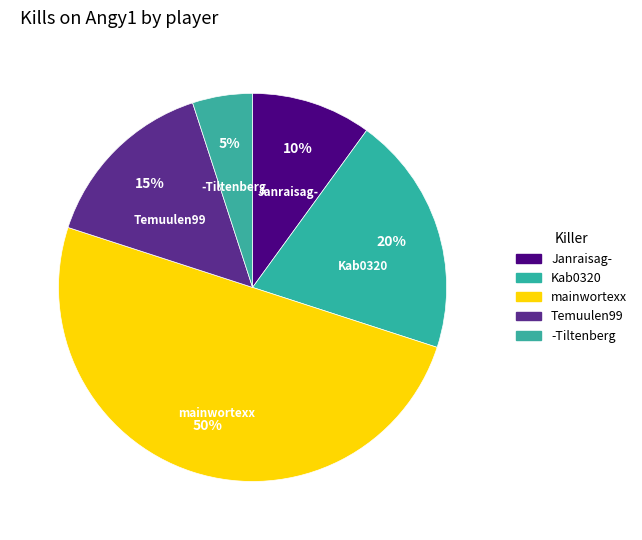

Between Temuulen99 and mainwortexx, which is larger?

mainwortexx